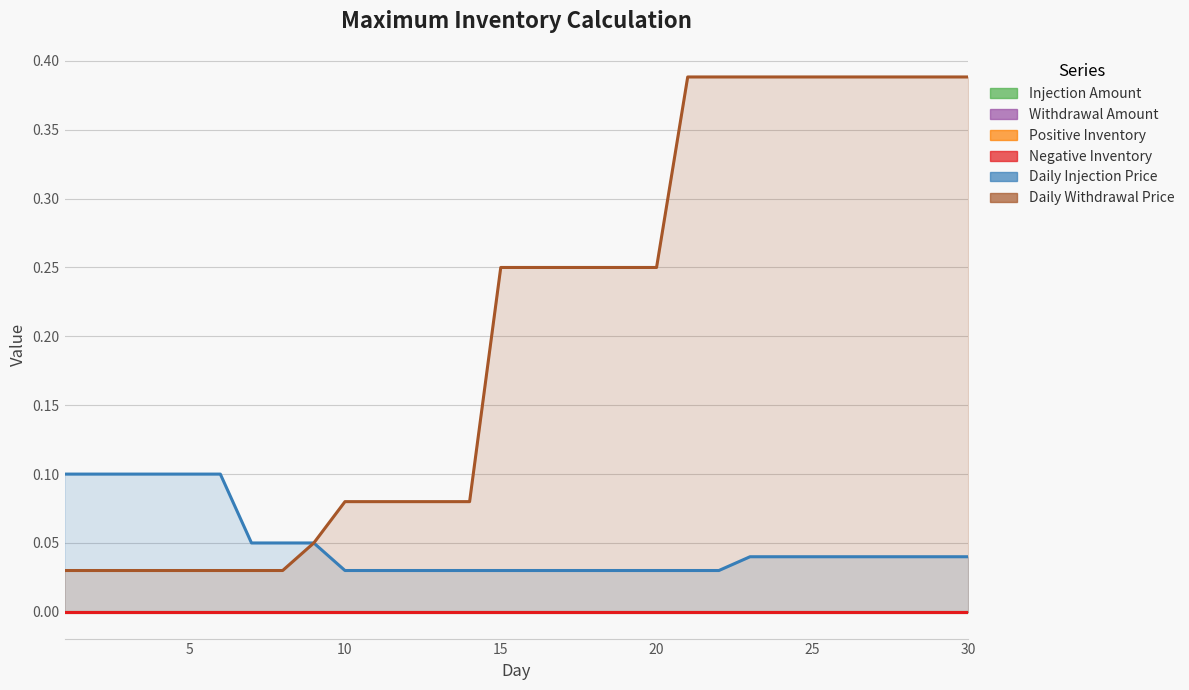

Does the chart have visible grid lines?

Yes